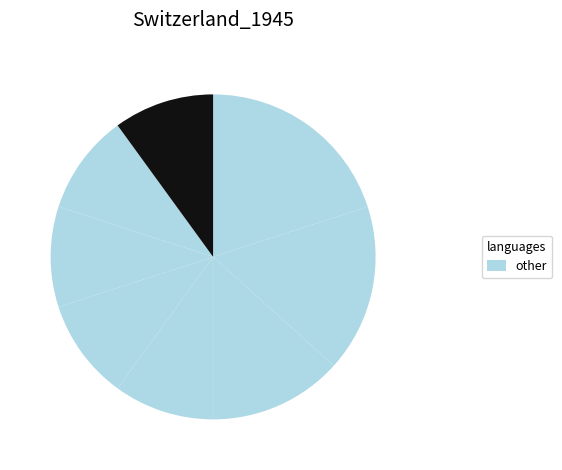

To the nearest percent, what is the difference between the largest and smallest slice percentages?

10%